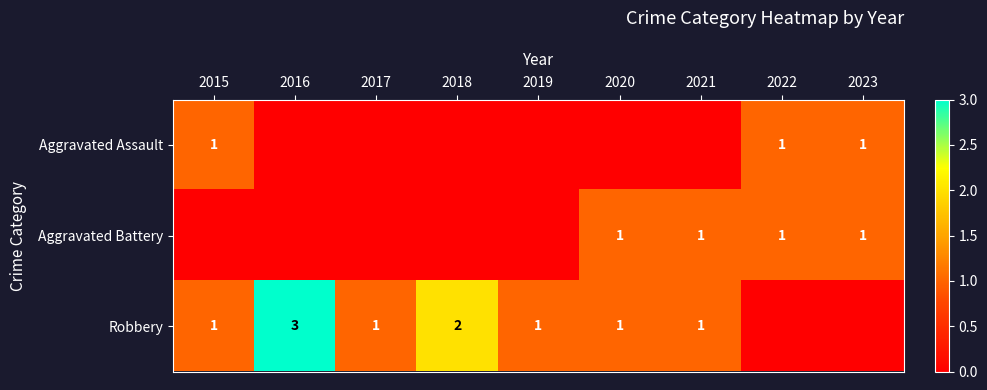

The value of Robbery at 2019 is 2. True or false?

False